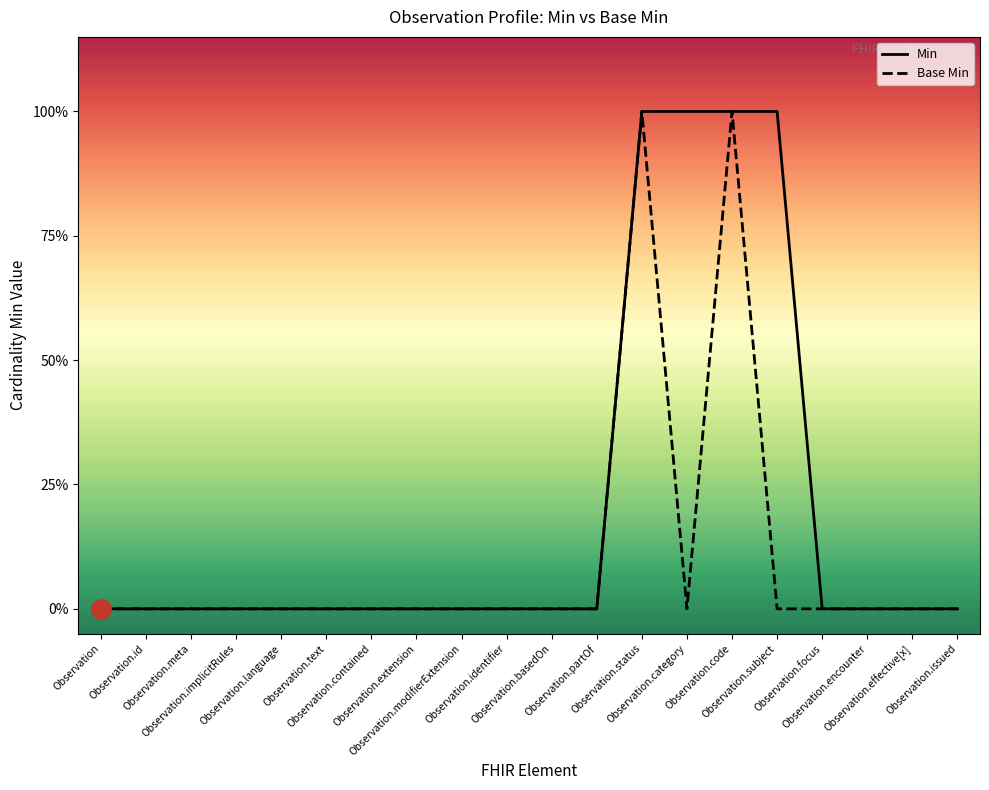

True or false: Base Min and Min intersect in this chart.

False